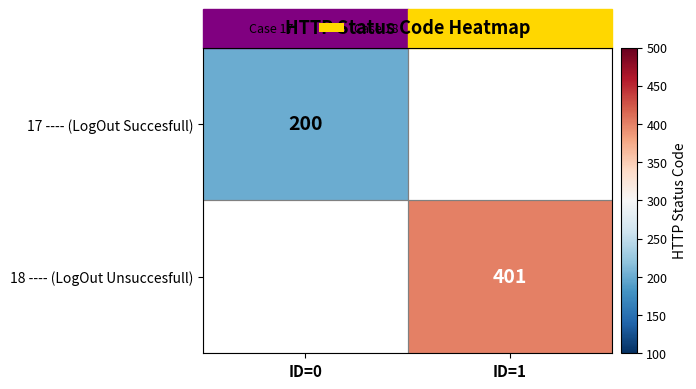

True or false: 18 ---- (LogOut Unsuccesfull) has a value of 401 at ID=1.

True